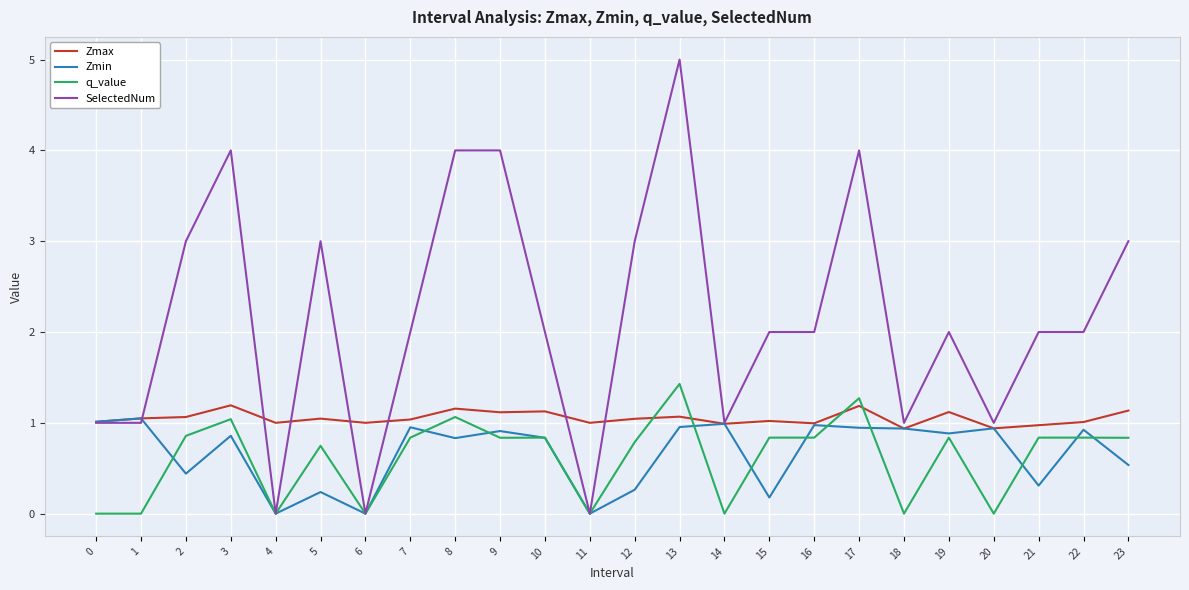

What is the maximum value for SelectedNum?

5.0